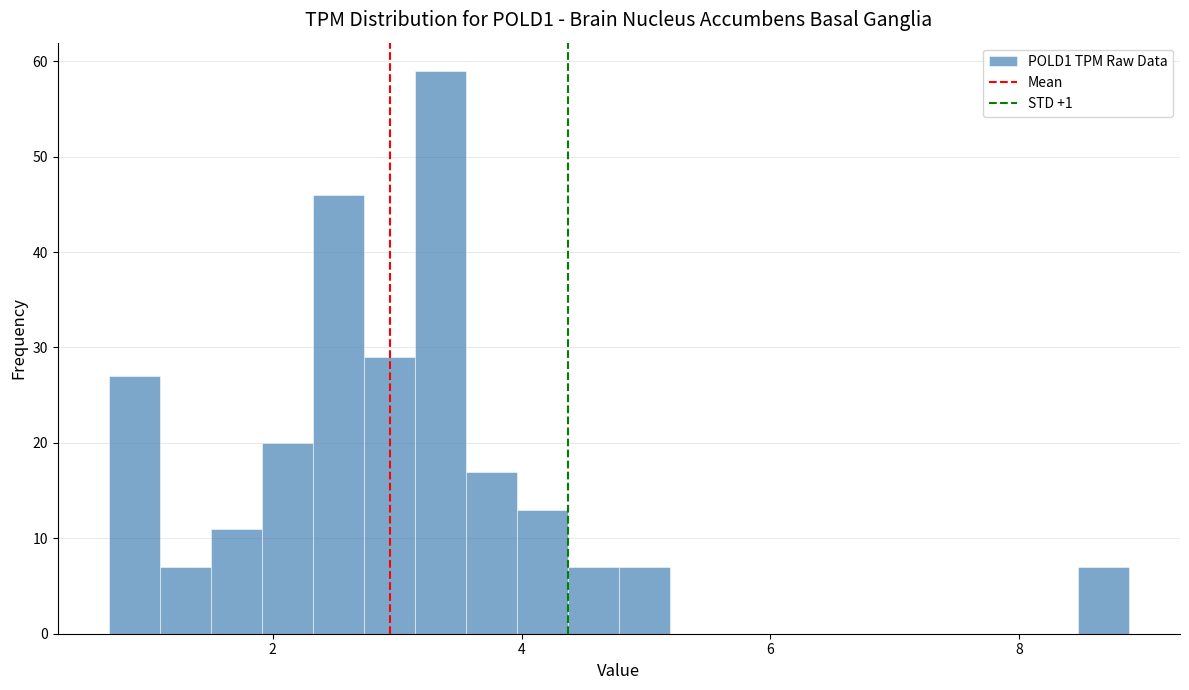

Around what value on the x-axis is the tallest bar? Give the approximate position of its centre, as read against the axis.

3.4